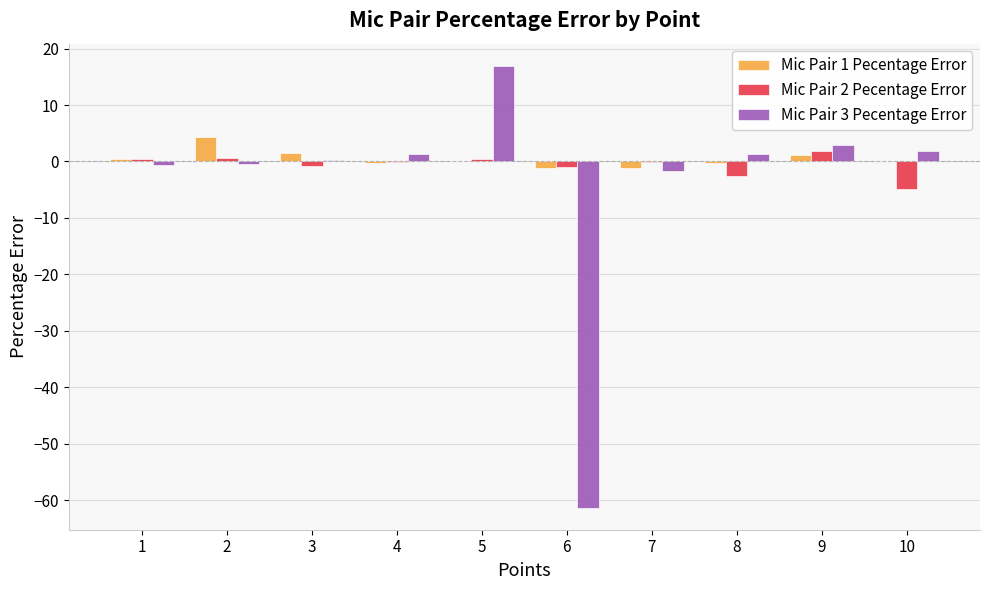

Is it true that Mic Pair 2 Pecentage Error equals -0.2 at 4?

True